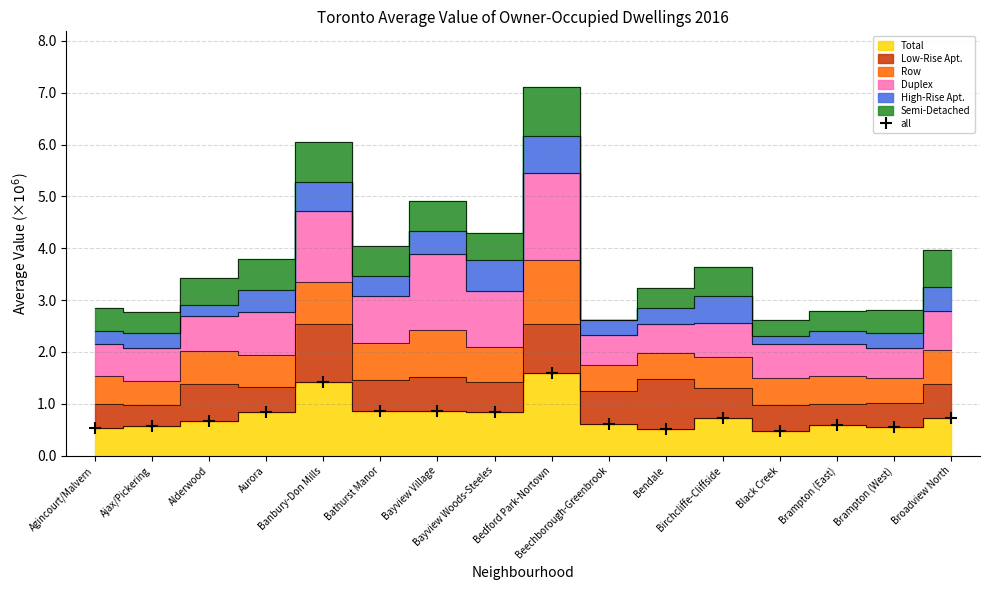

What is the approximate value at Beechborough-Greenbrook?

0.6